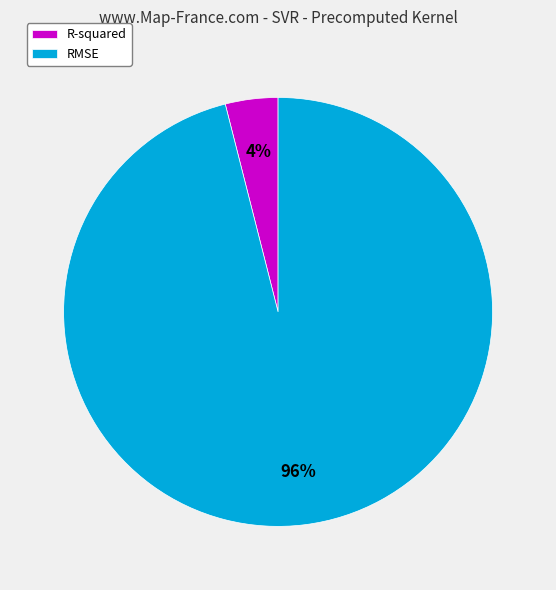

To the nearest percent, what portion does R-squared represent?

4%